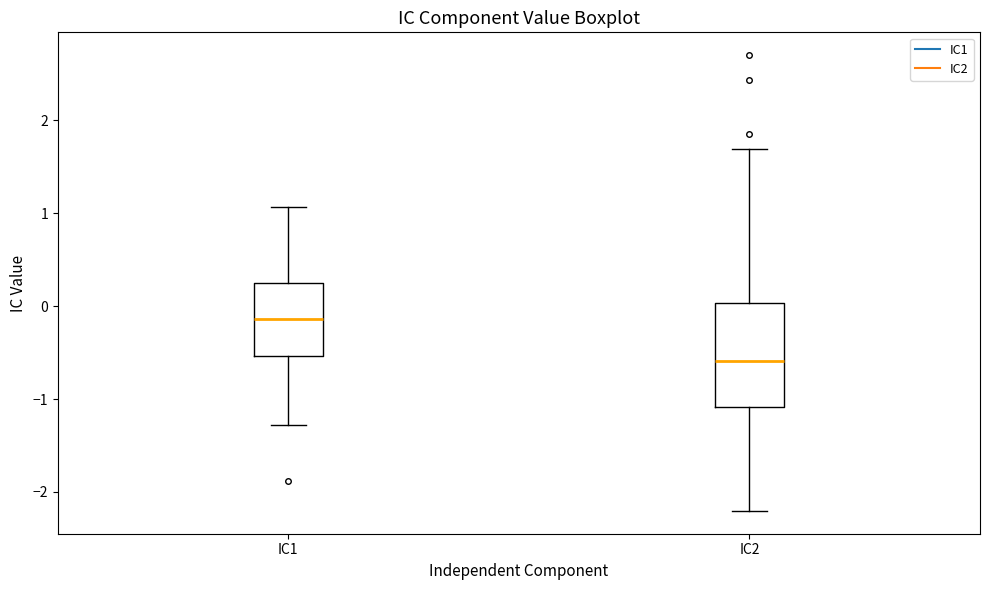

Reading left to right, read every box against the y-axis: the position of its median line, the range the box covers, and the ends of its whiskers. The values are not printed on the chart, so give them approximately, as read against the axis.

IC1: median -0.1, box -0.5 to 0.3, whiskers -1.3 to 1.1
IC2: median -0.6, box -1.1 to 0.0, whiskers -2.2 to 1.7